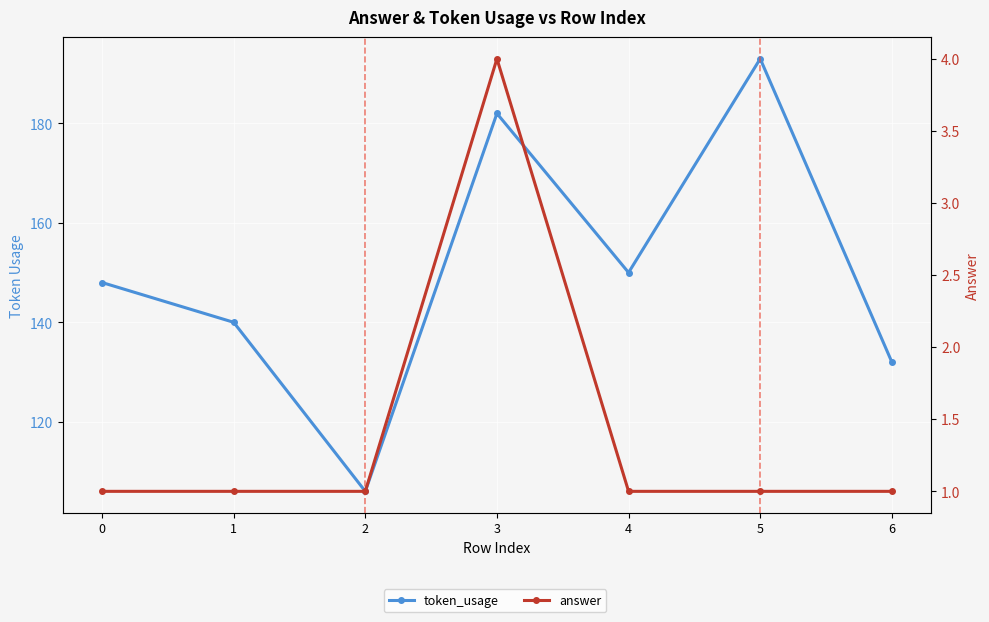

Which series has the largest total across all categories?

token_usage